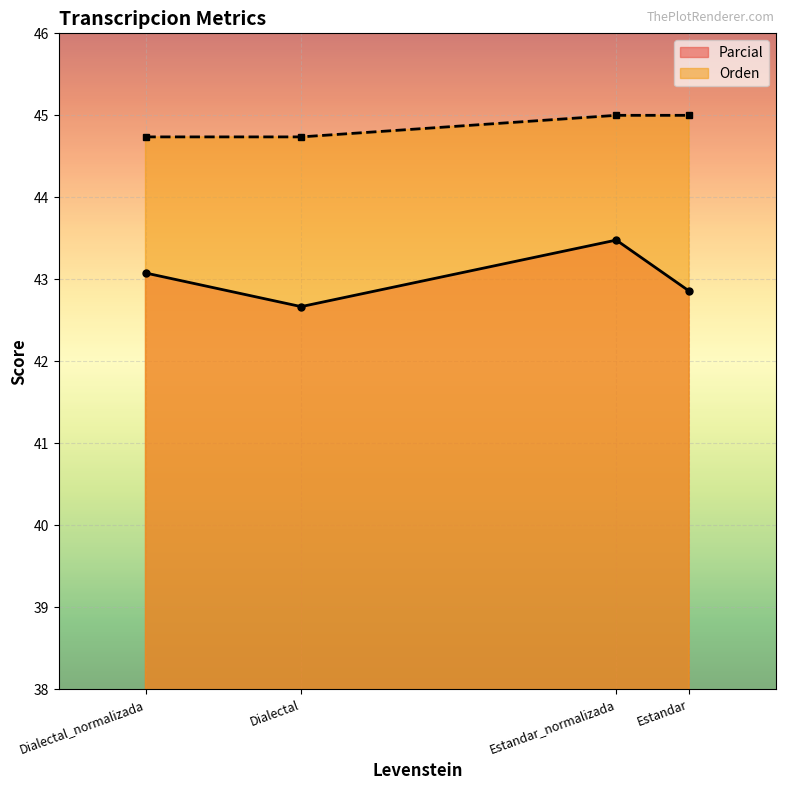

At which category does the chart reach its minimum across all series?

Dialectal